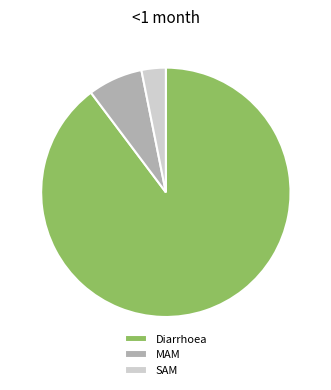

Which has a higher value, Diarrhoea or MAM?

Diarrhoea